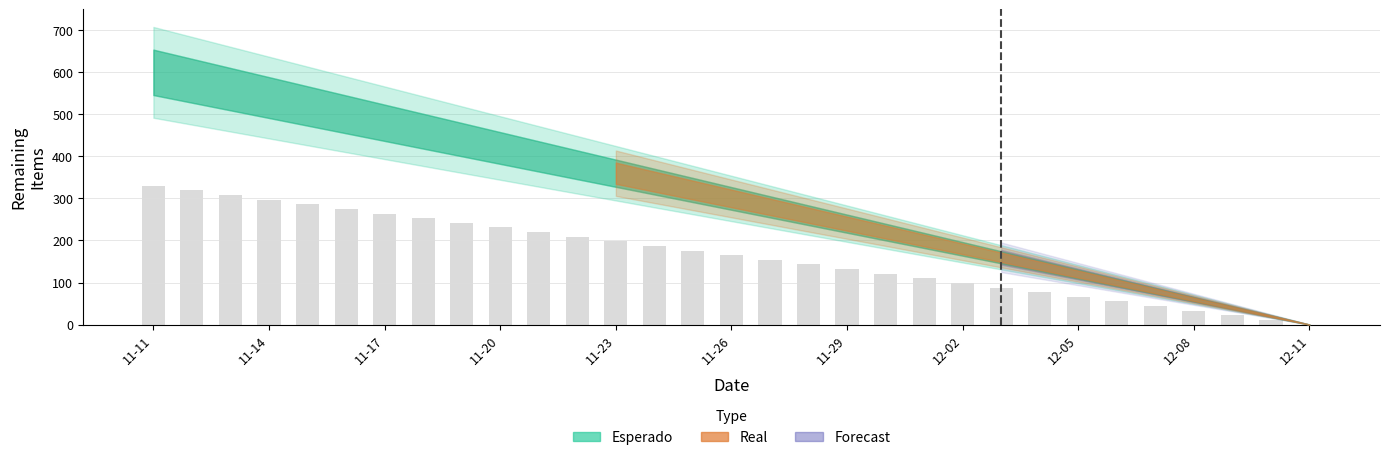

Are the bars grouped side by side (vs. stacked)?

No